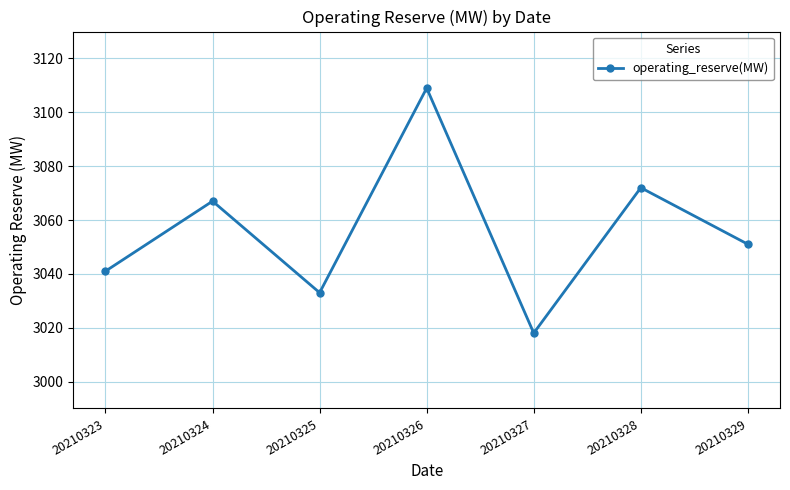

How many values are below 3051?

3